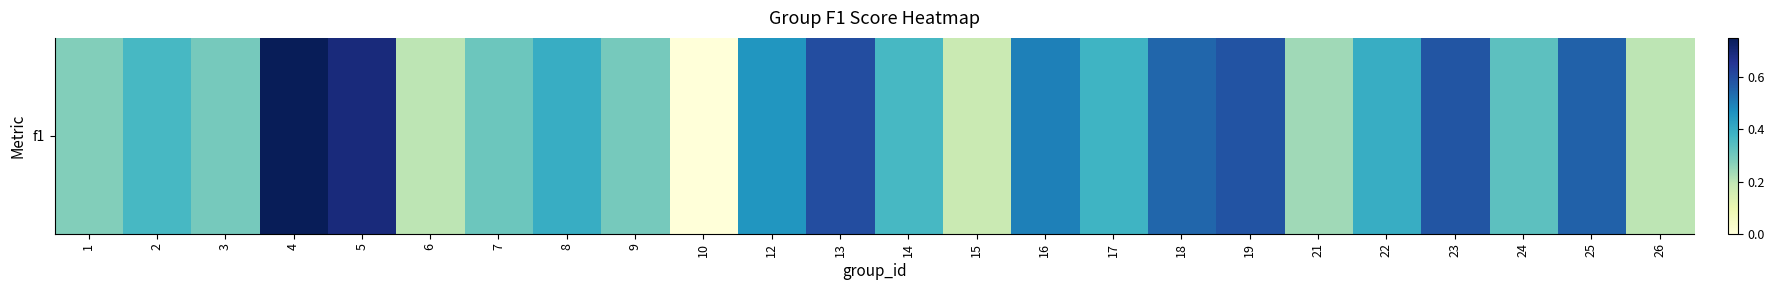

List the labels in order of value, smallest first.

10, 15, 6, 26, 21, 1, 3, 9, 7, 24, 2, 14, 17, 8, 22, 12, 16, 18, 25, 23, 19, 13, 5, 4